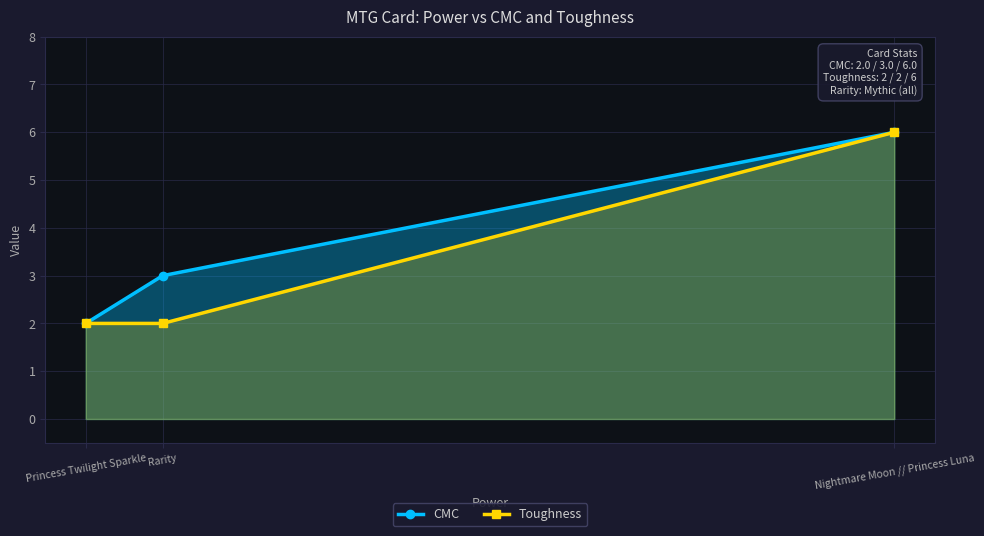

Rank the series by their average value, from highest to lowest.

CMC, Toughness